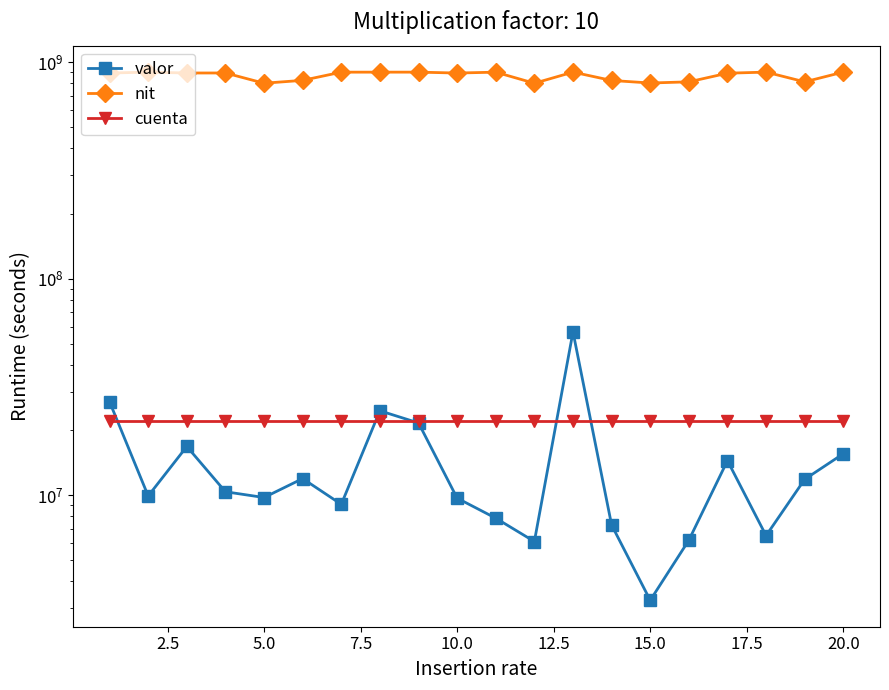

What is the lowest value of the valor series?

3271053